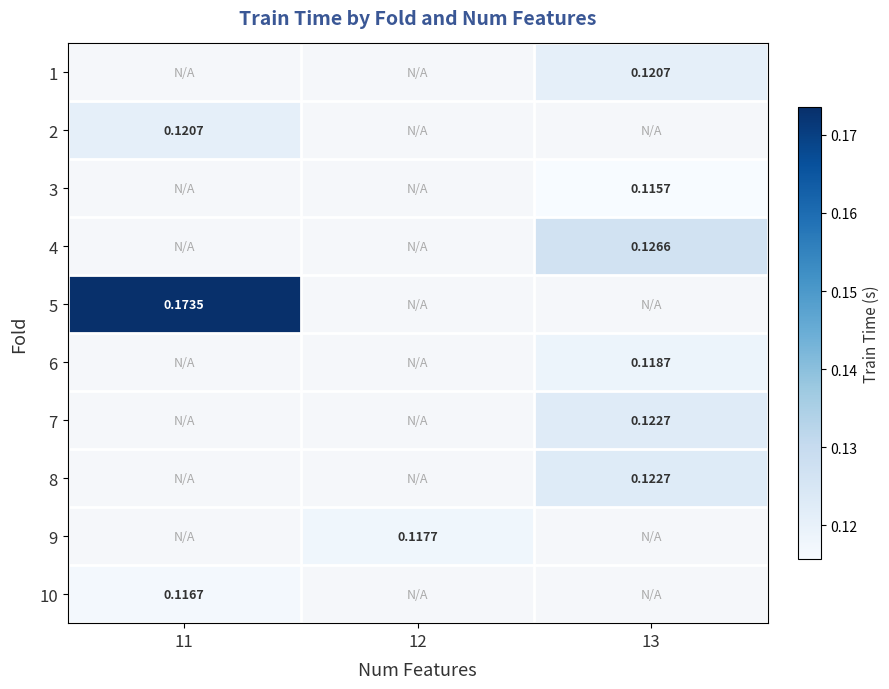

Which label corresponds to the largest value in the chart?

11